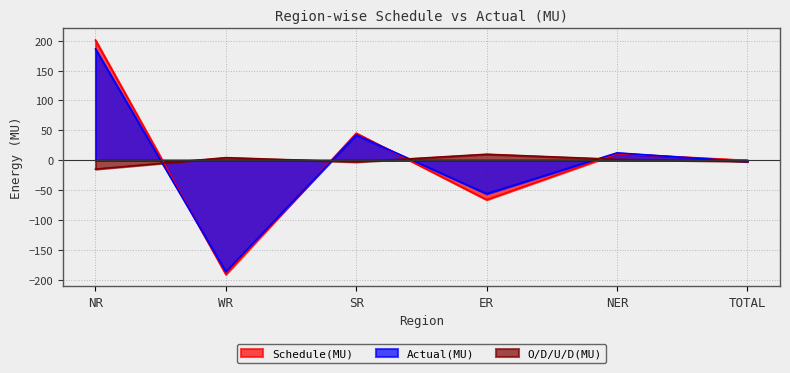

The O/D/U/D(MU) series shows 4.3 at WR. True or false?

True